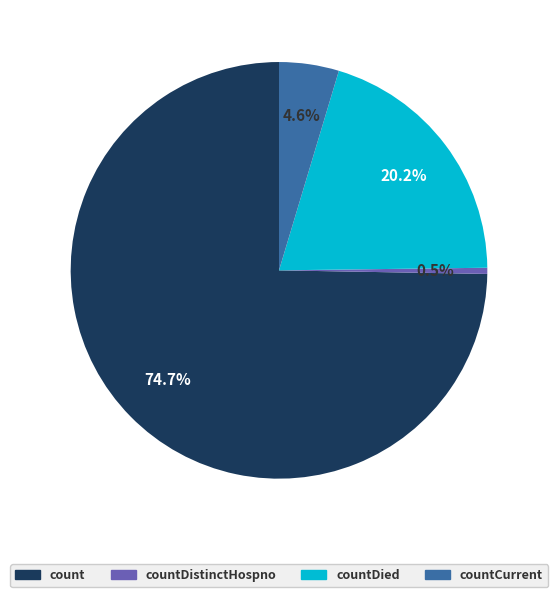

To the nearest percent, what is the difference between the countCurrent and countDied slice percentages?

16%